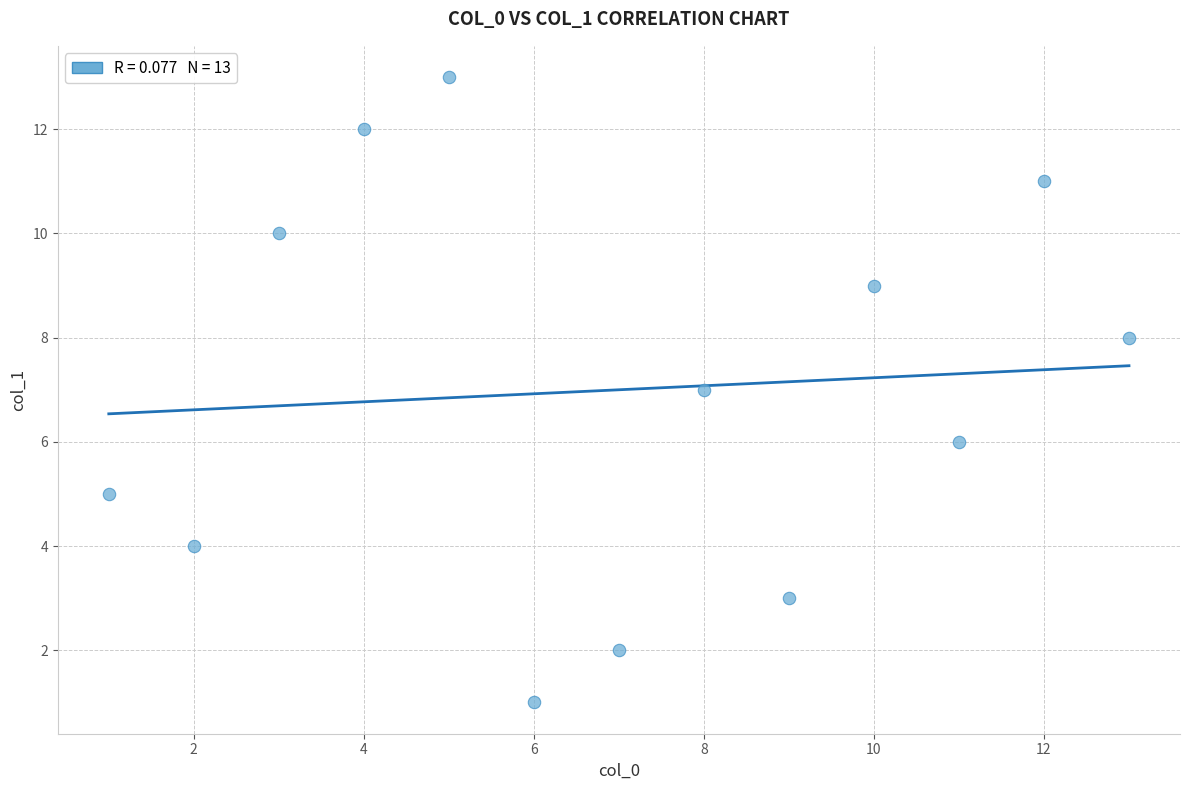

What is the range of X values (max minus min)?

12